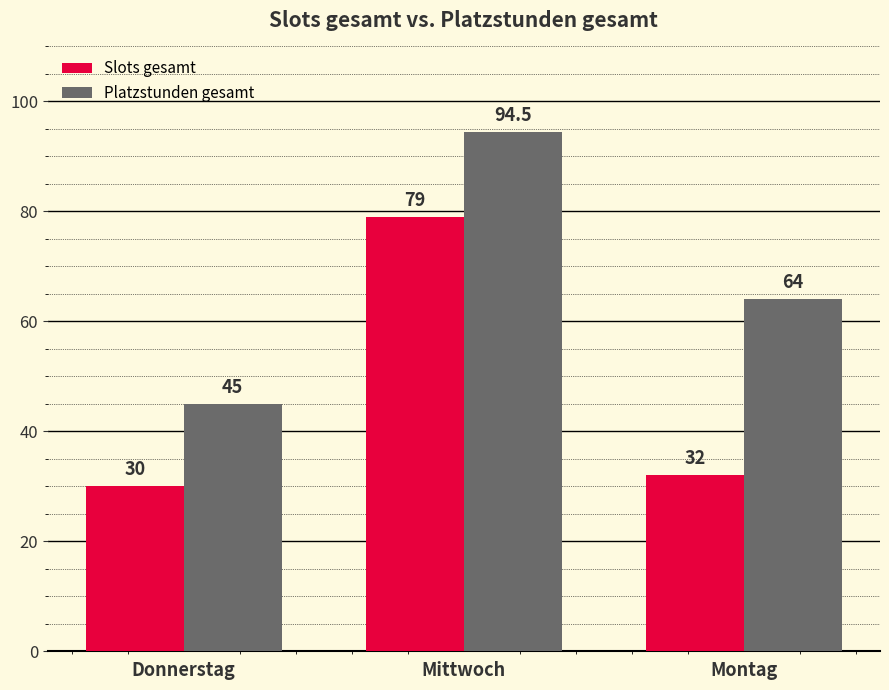

Which series has the widest spread of values?

Platzstunden gesamt